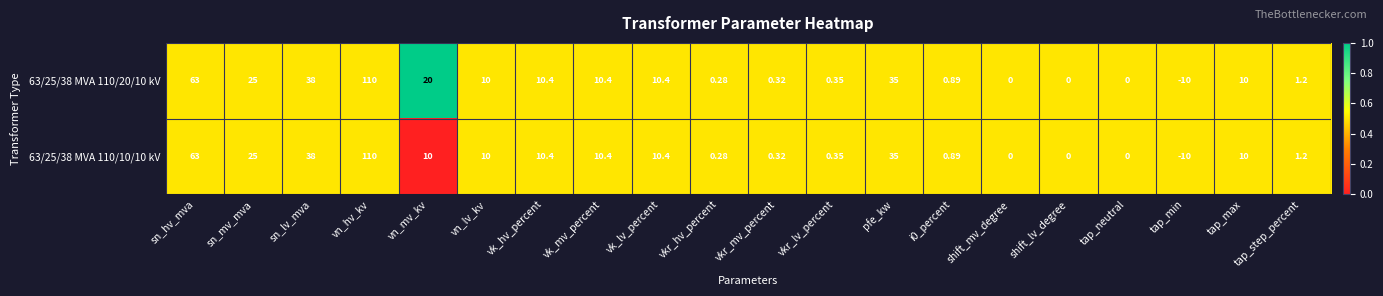

List the series in order of their overall mean, lowest first.

63/25/38 MVA 110/10/10 kV, 63/25/38 MVA 110/20/10 kV